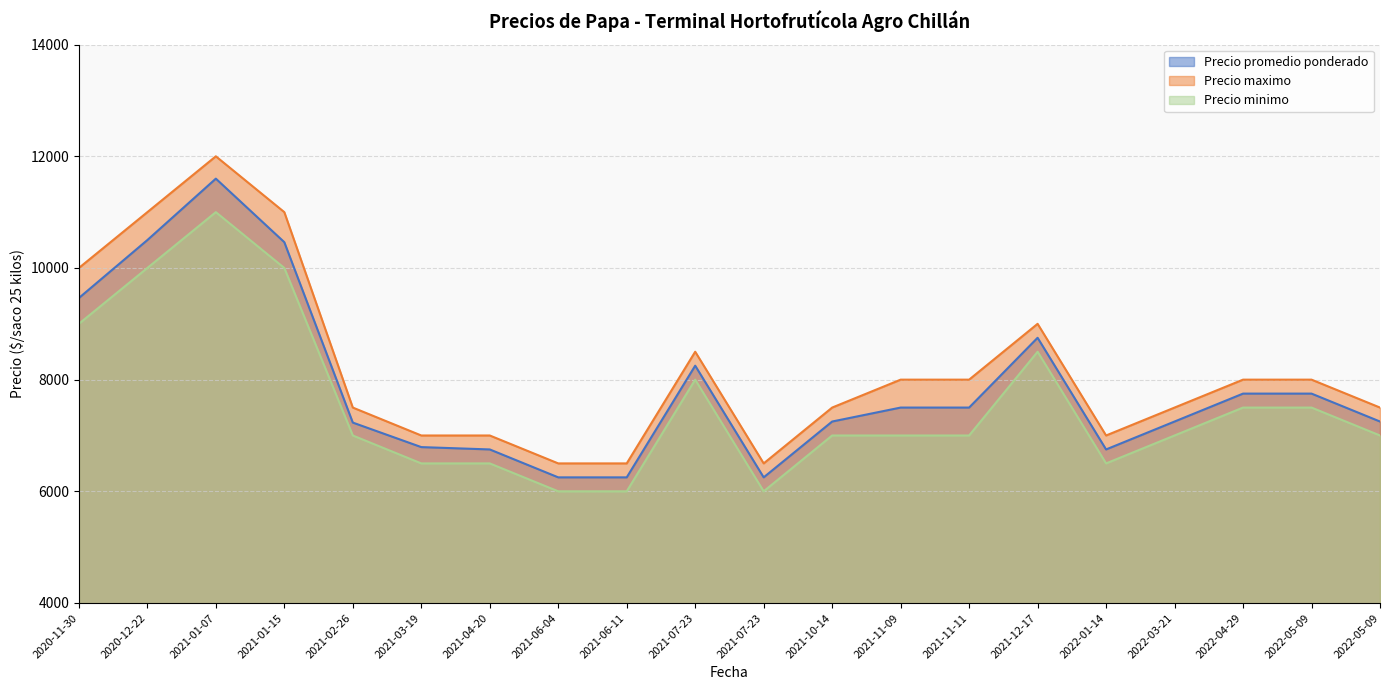

What are all the series names shown in the legend?

Precio promedio ponderado, Precio maximo, Precio minimo